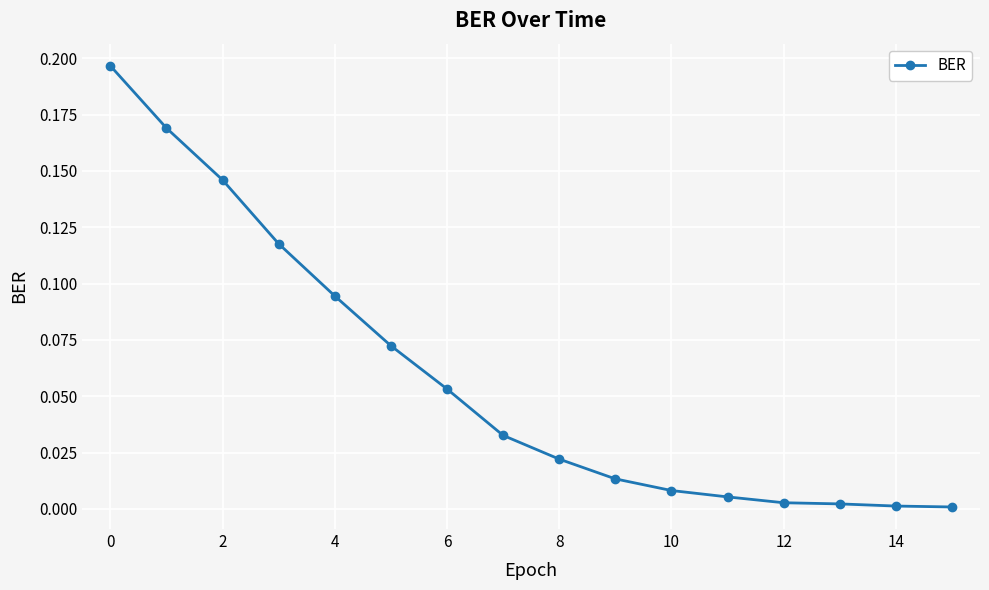

What is the sum of all values?

0.9